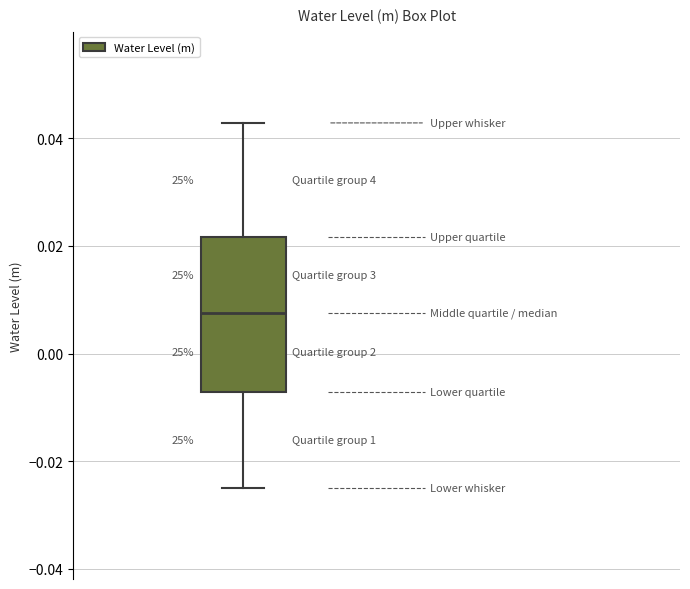

Read this box plot against the y-axis: the position of the median line, the range covered by the box, and the ends of both whiskers. The values are not printed on the chart, so give them approximately, as read against the axis.

median 0.008, box -0.008 to 0.022, whiskers -0.024 to 0.042